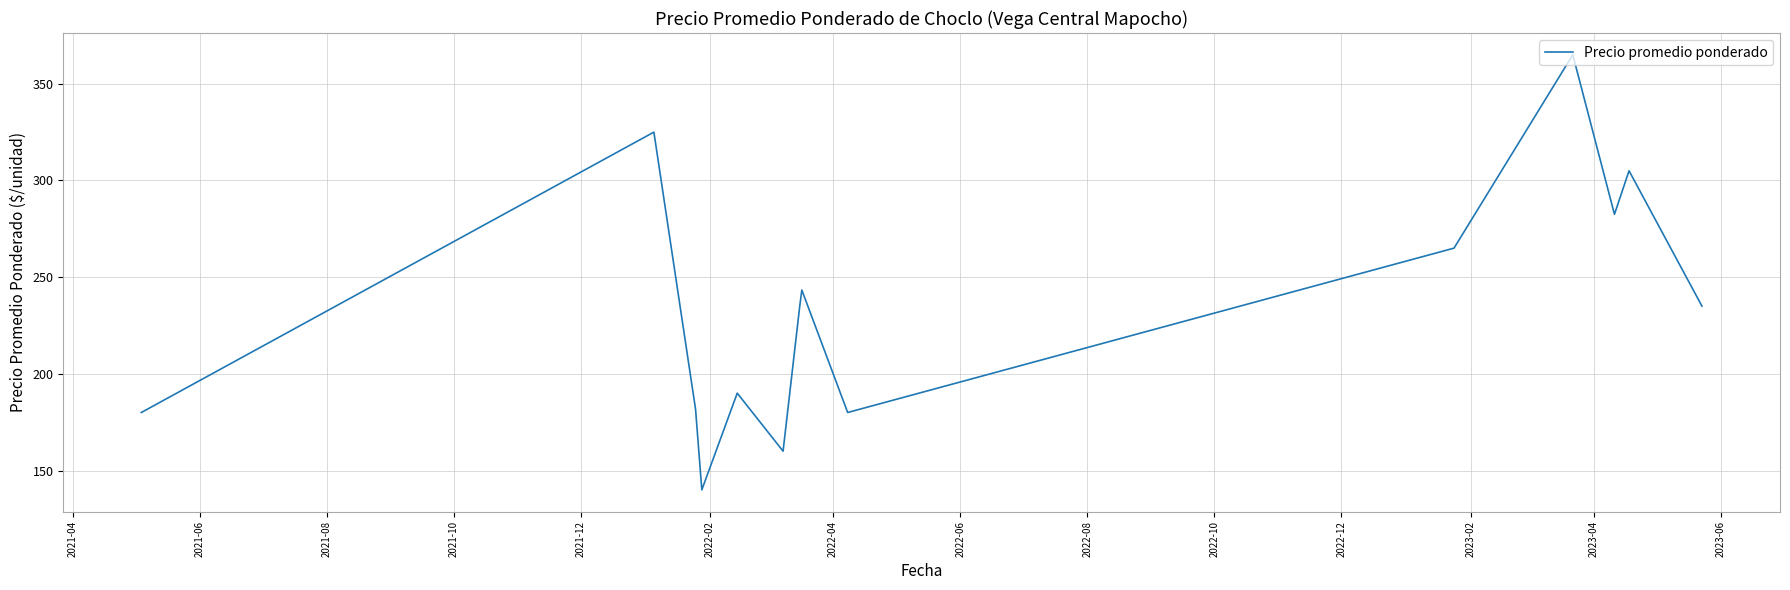

What is the sum of all values?

3287.5